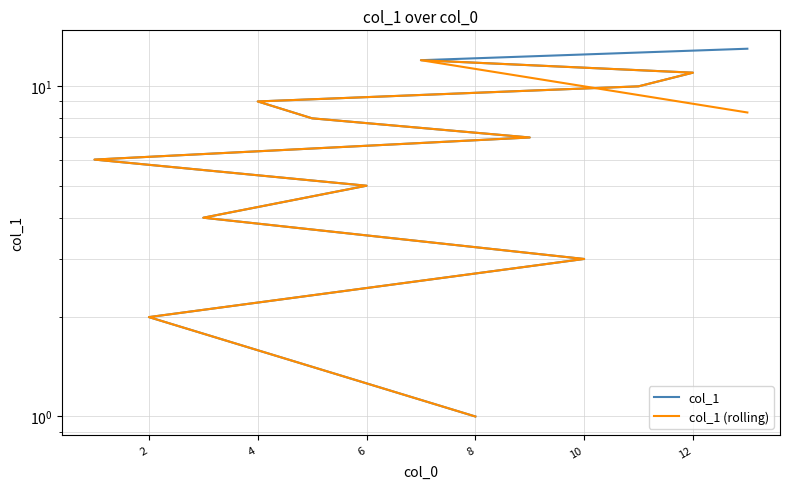

What is the value of the col_1 (rolling) point at the 7th from the left?

7.0